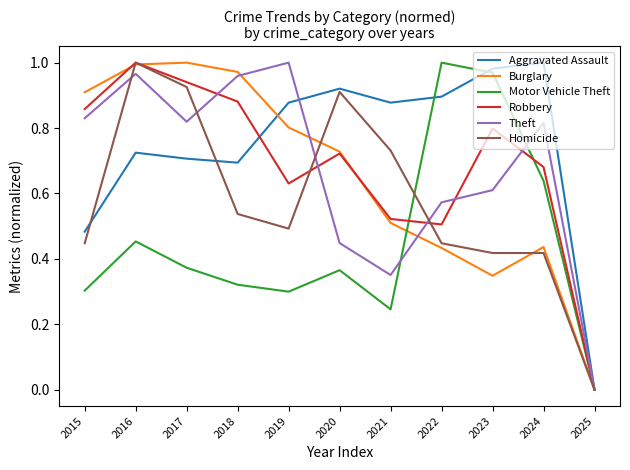

What are all the series names shown in the legend?

Aggravated Assault, Burglary, Motor Vehicle Theft, Robbery, Theft, Homicide